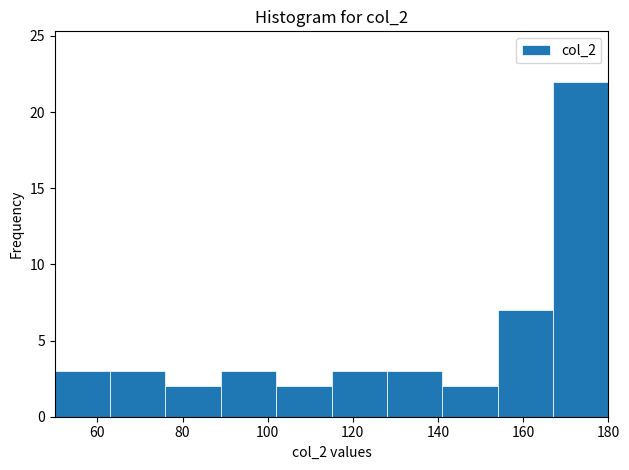

How tall is the bar that spans 154 to 167 on the x-axis? Neither the bar edges nor the heights are printed on the chart, so give them approximately, as read against the axes.

7